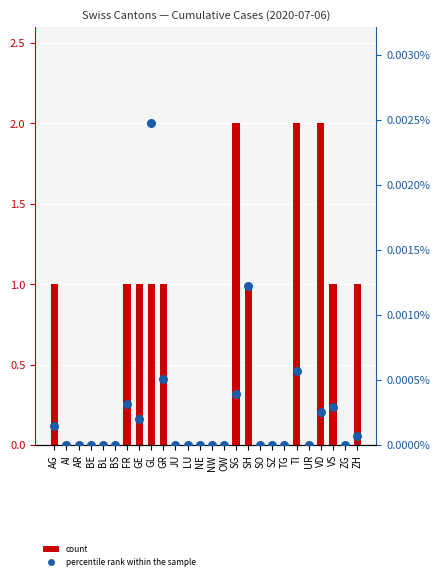

At which category is the sum across all series the highest?

TI